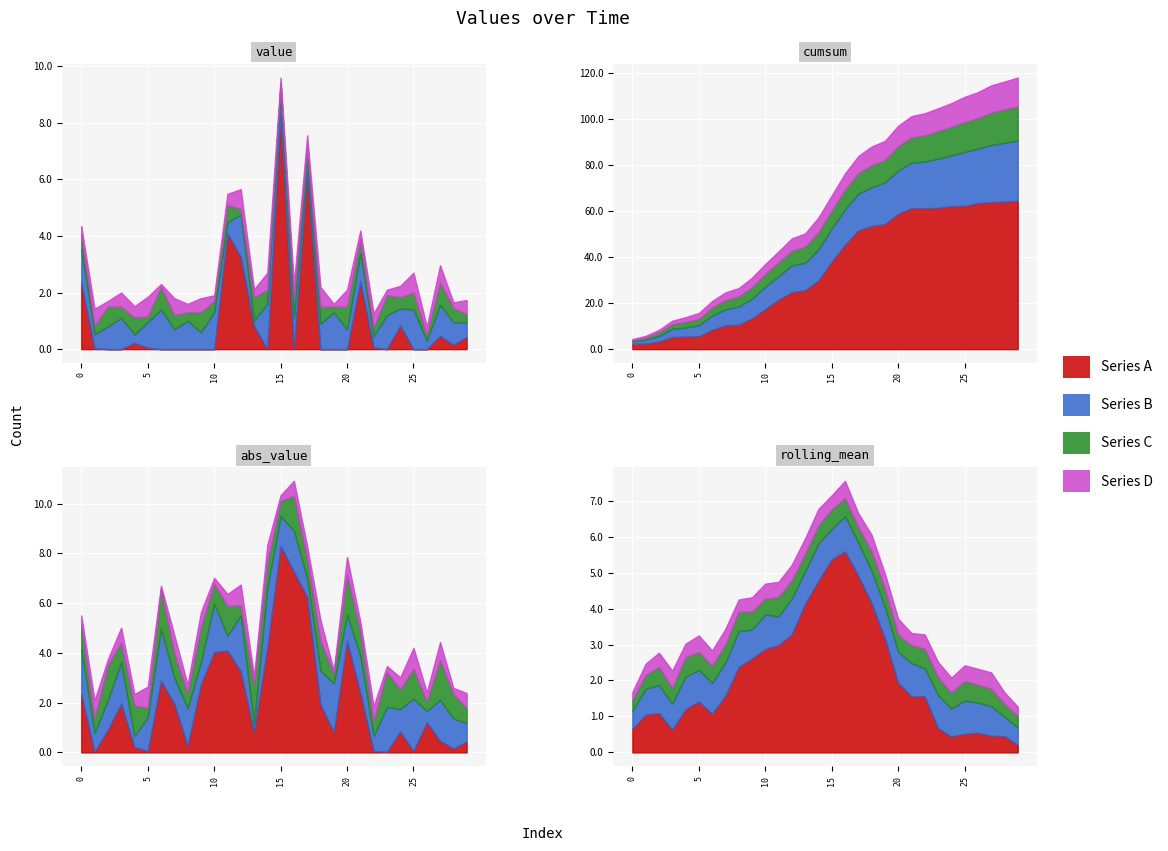

At which category does Series D reach its first local valley?

2